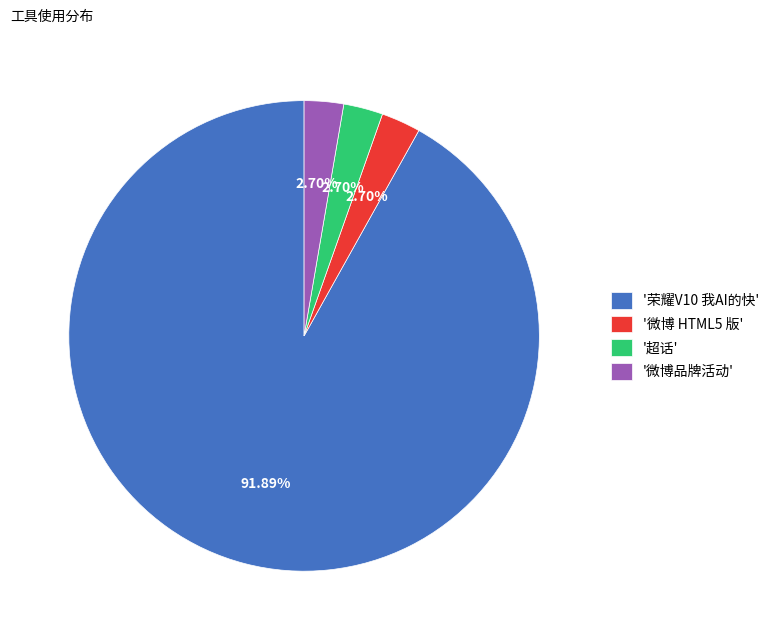

Approximately how many times larger is the value at '荣耀V10 我AI的快' compared to '超话'?

34.0